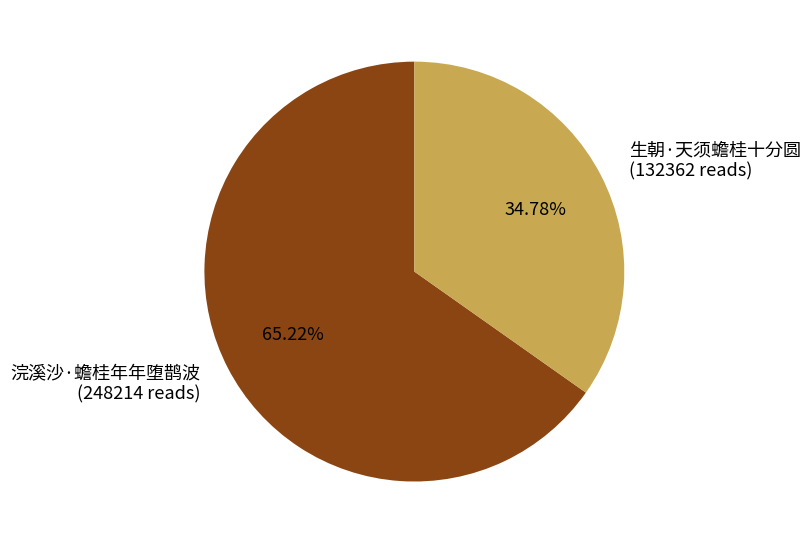

What is the smallest slice in the pie chart?

生朝·天须蟾桂十分圆